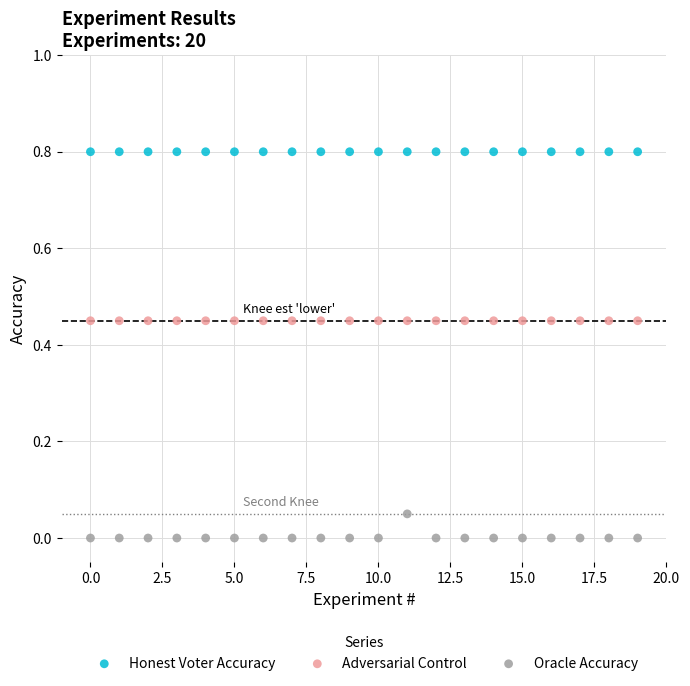

Which series contains the lowest Y value?

Oracle Accuracy